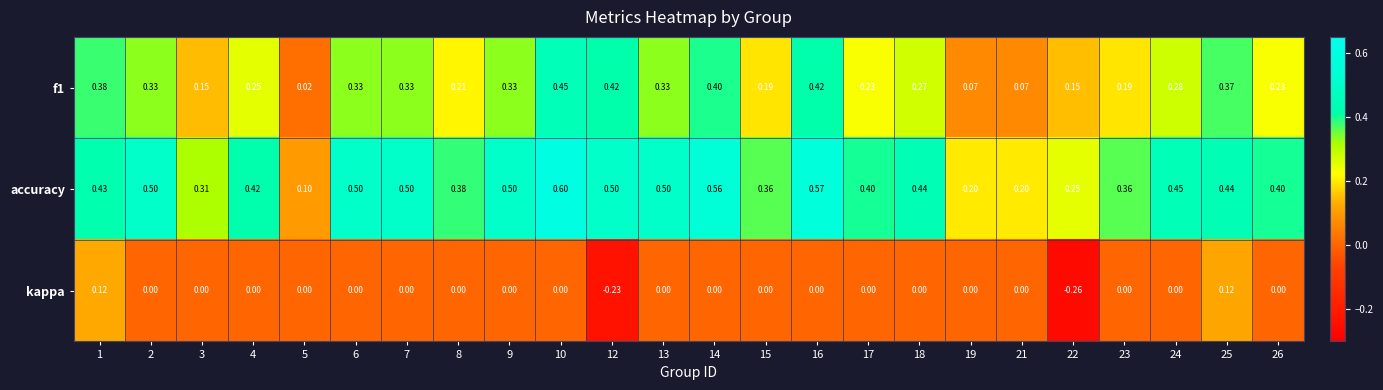

Which series changed the most between 6 and 12?

kappa